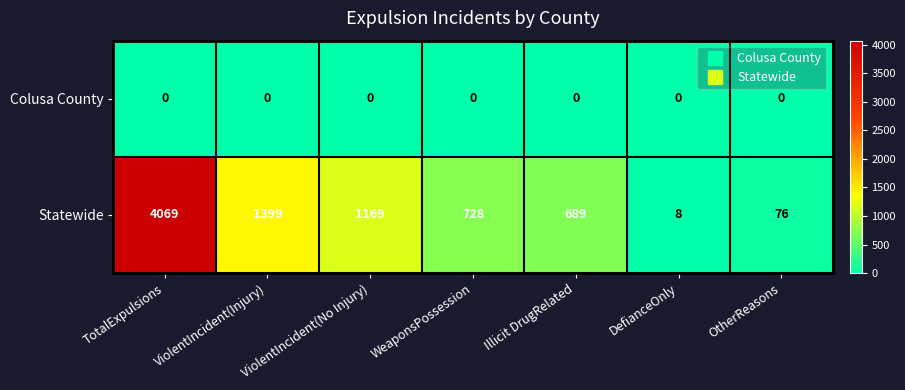

How many distinct data groups are displayed?

2